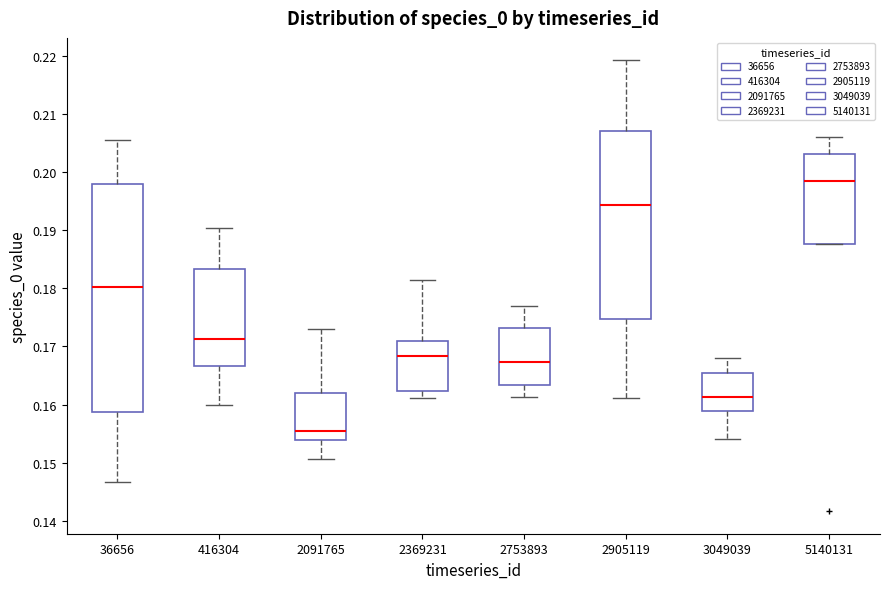

Where is the upper edge of the box at x = 2905119 on the y-axis? The values are not printed on the chart, so give them approximately, as read against the axis.

0.207